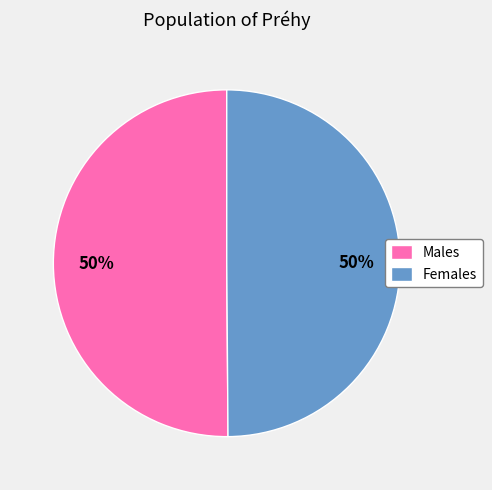

Is it true that Females is 64% of the pie?

False